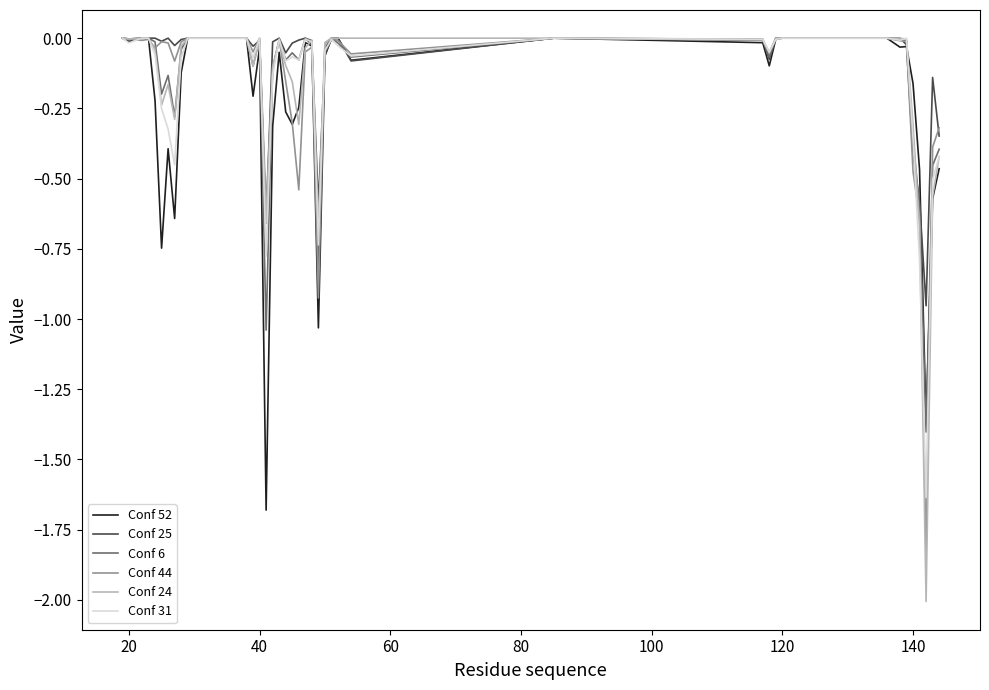

What is the minimum value for Conf 24?

-2.0